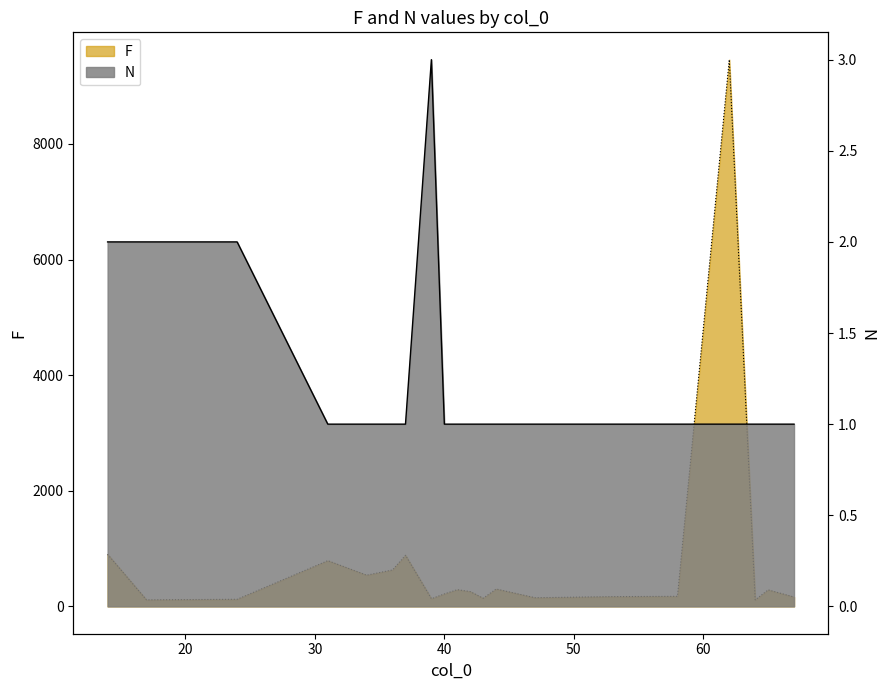

Which category has the lowest value in the F series?

64